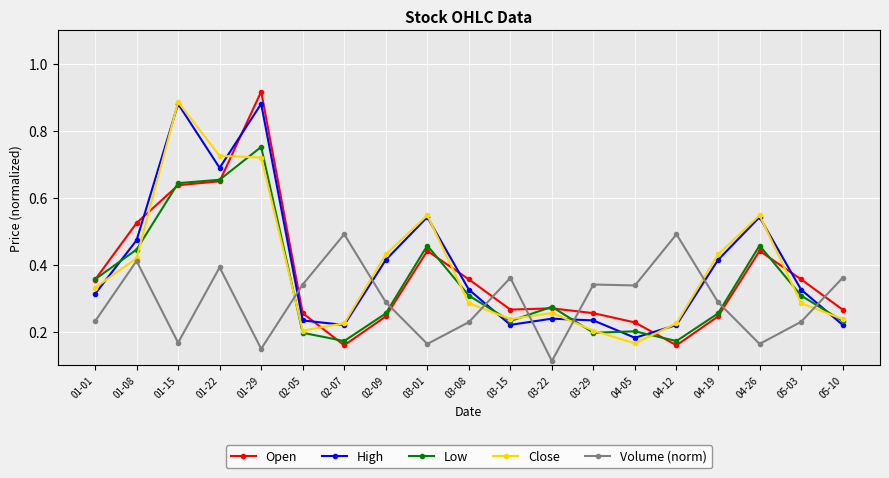

Between which two adjacent categories do Low and High first intersect?

01-01 and 01-08